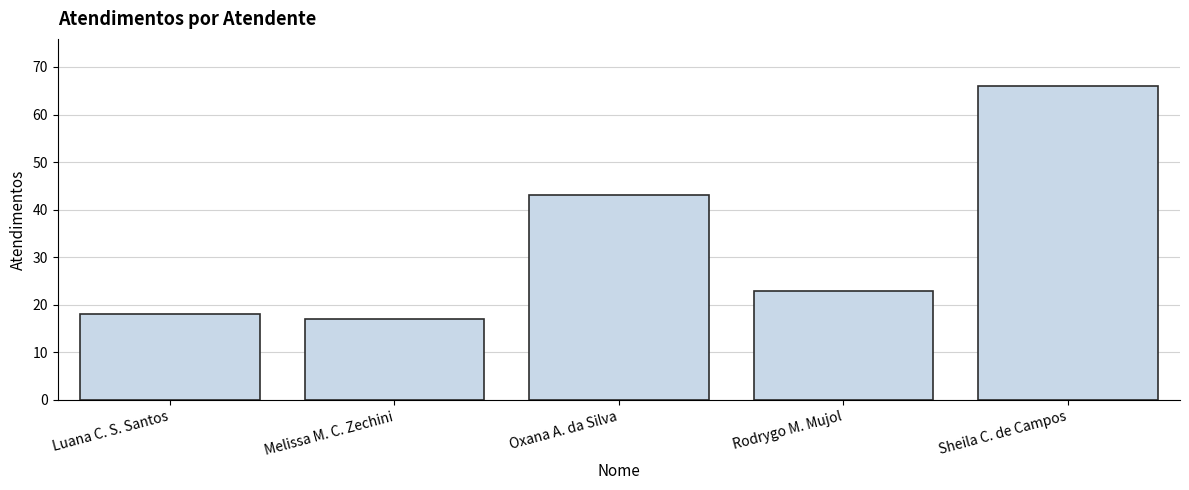

Read the value at Melissa M. C. Zechini.

17